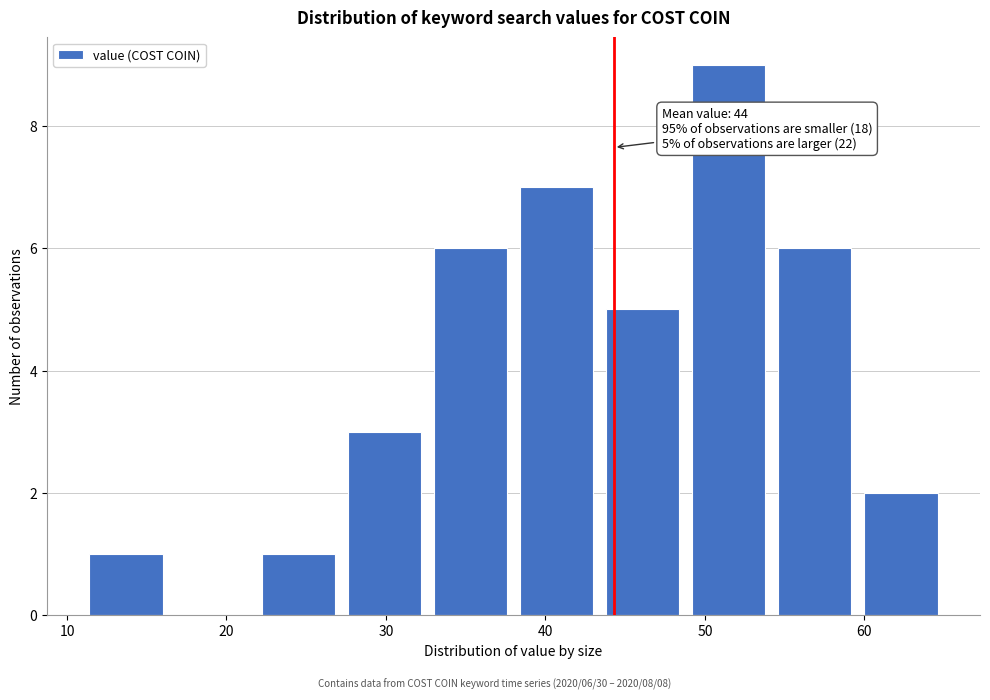

Over which range of the x-axis is the bar tallest?

48.8 to 54.2